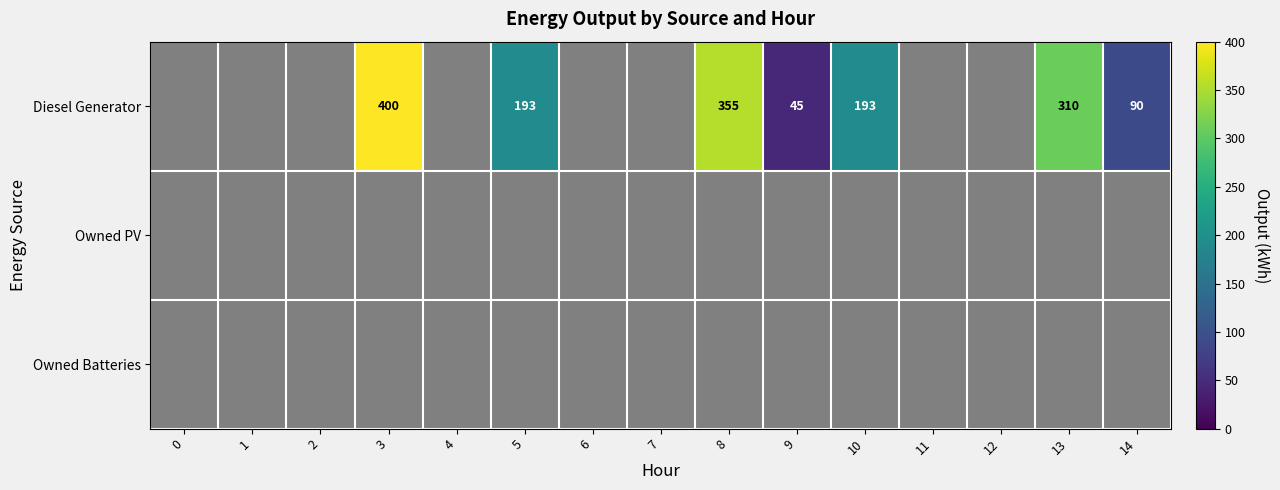

How many series are shown in this chart?

3